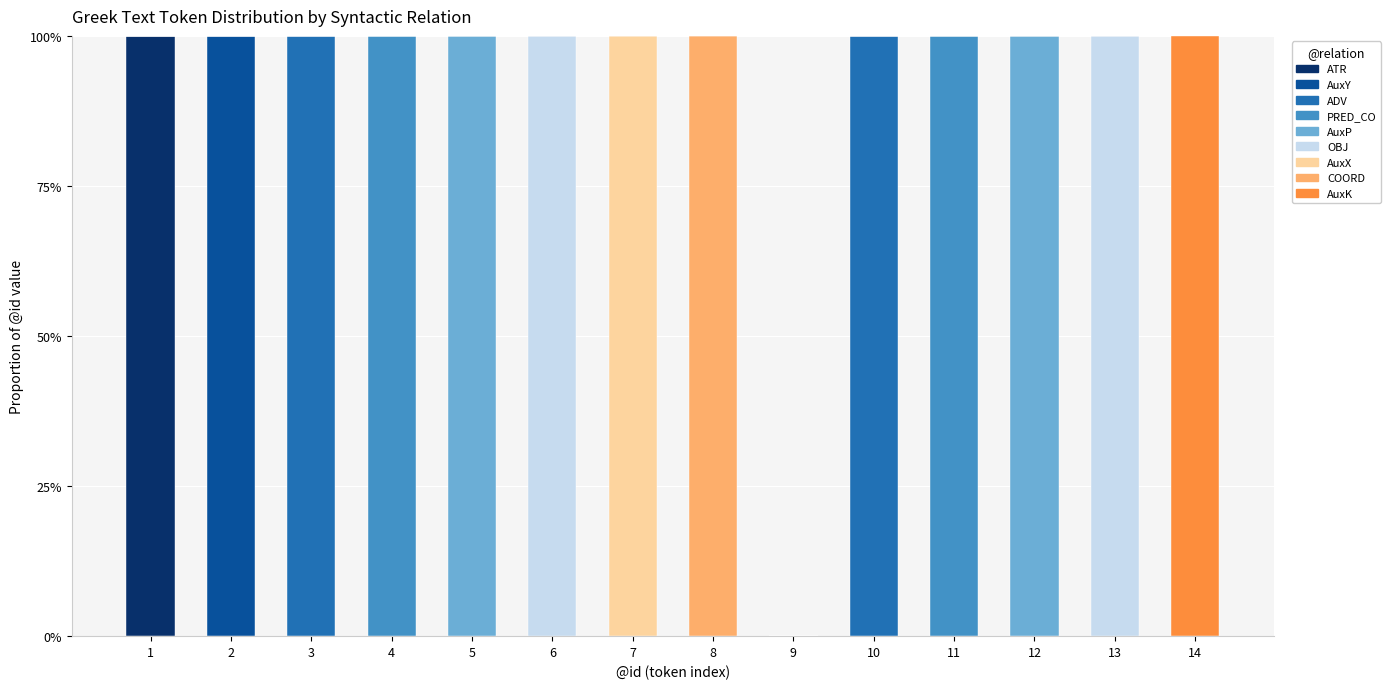

What is the total value across all series at 3?

100